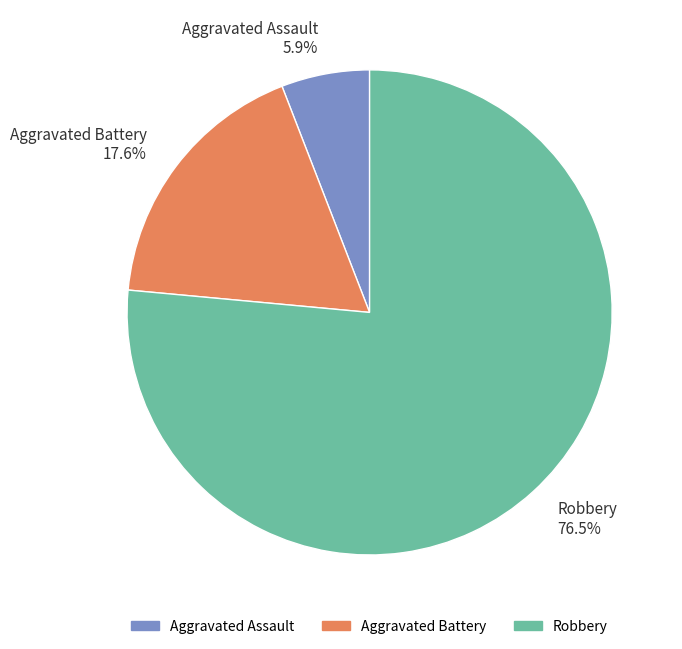

Which category has the smallest portion of the pie?

Aggravated Assault